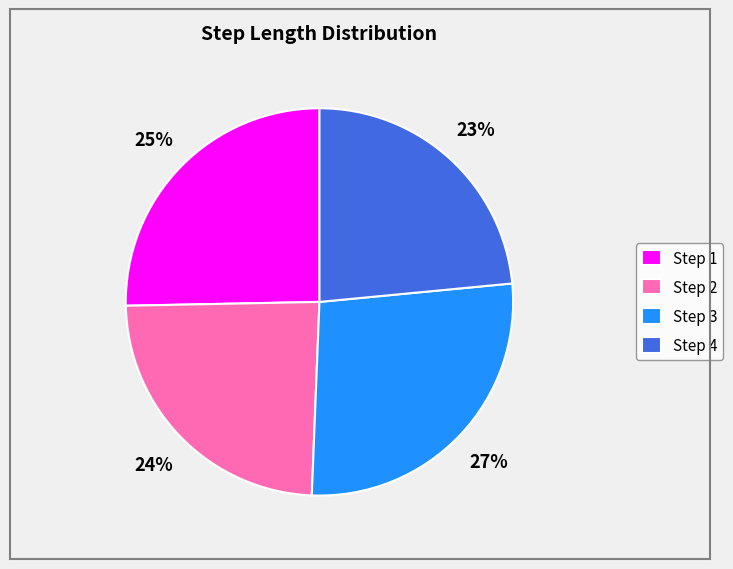

What is the largest slice in the pie chart?

Step 3